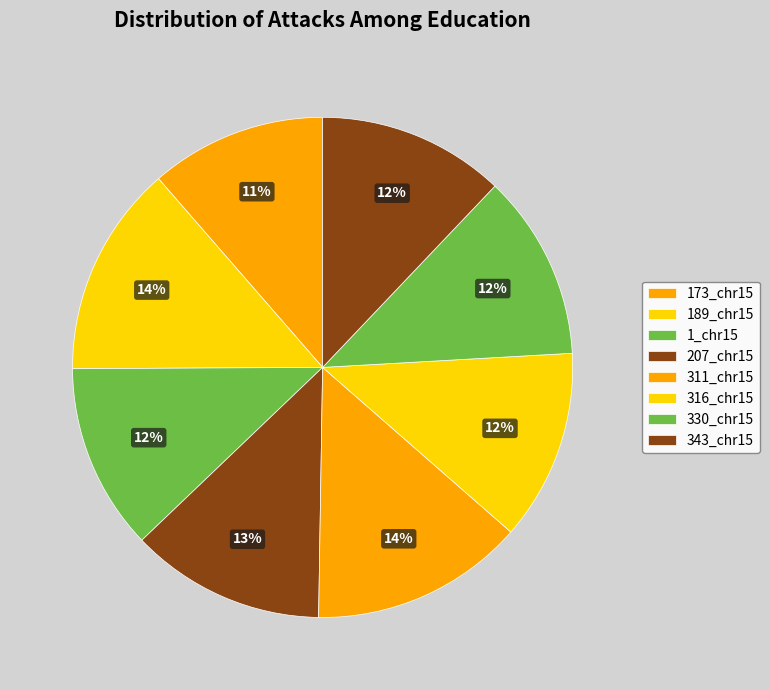

Combined, do 1_chr15 and 189_chr15 account for over 50%?

No